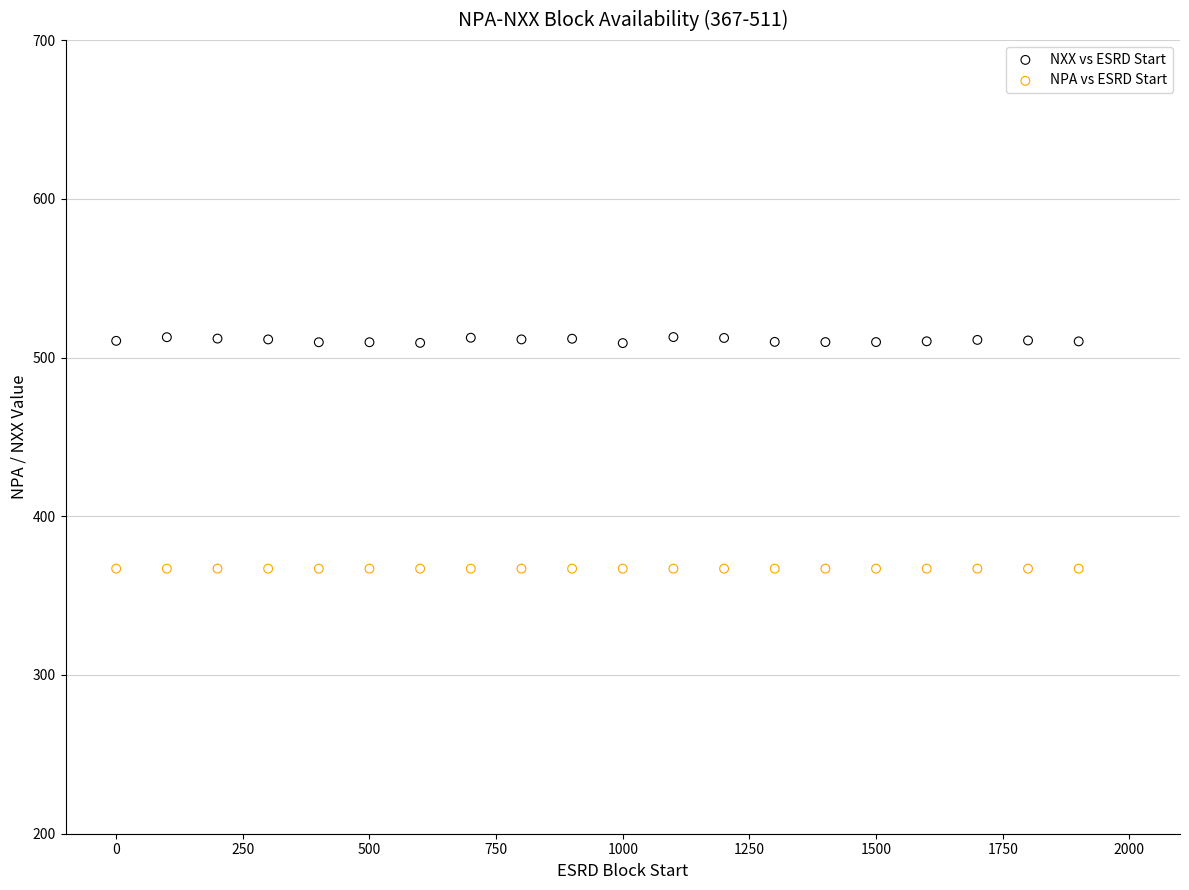

Which series contains the highest Y value?

NXX vs ESRD Start